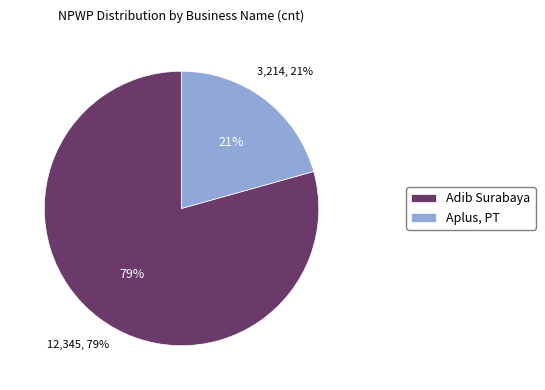

What percentage do Aplus, PT and Adib Surabaya together represent?

100.0%